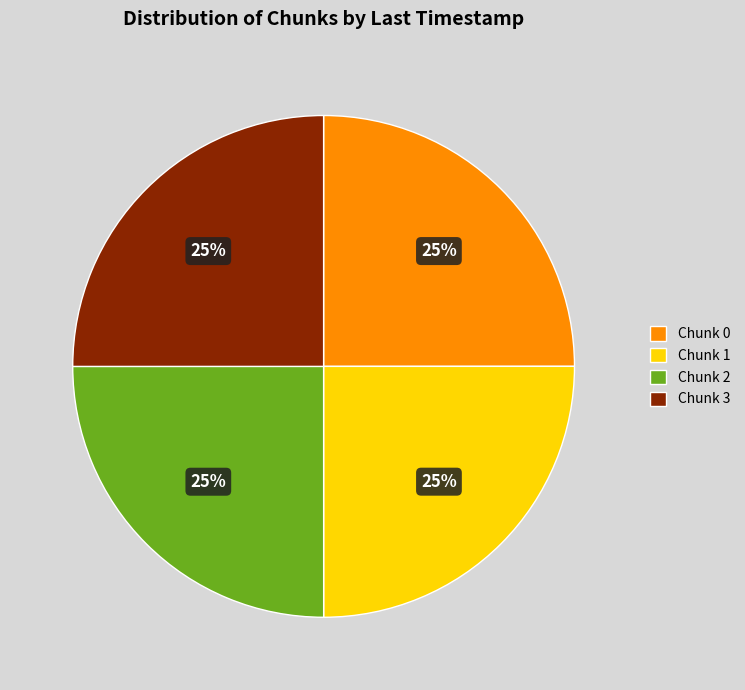

True or false: Chunk 2 accounts for 39% of the total.

False